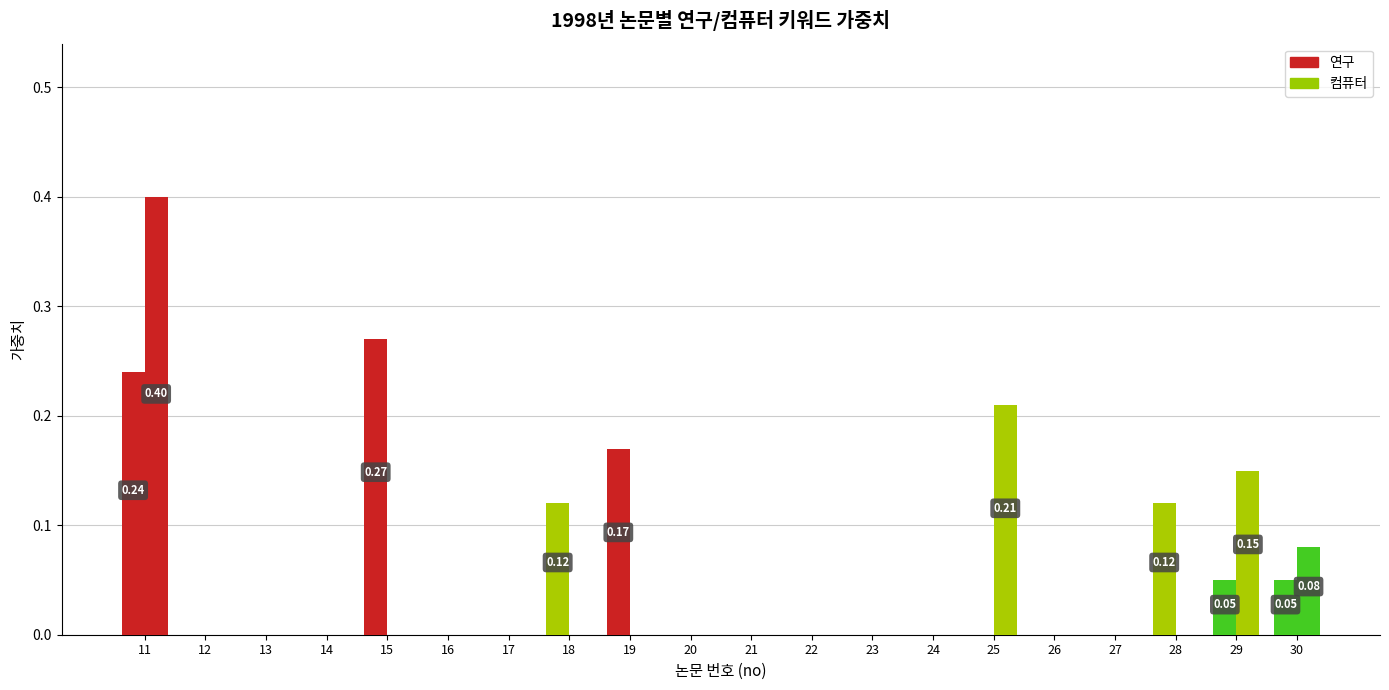

How many groups of bars are there?

20